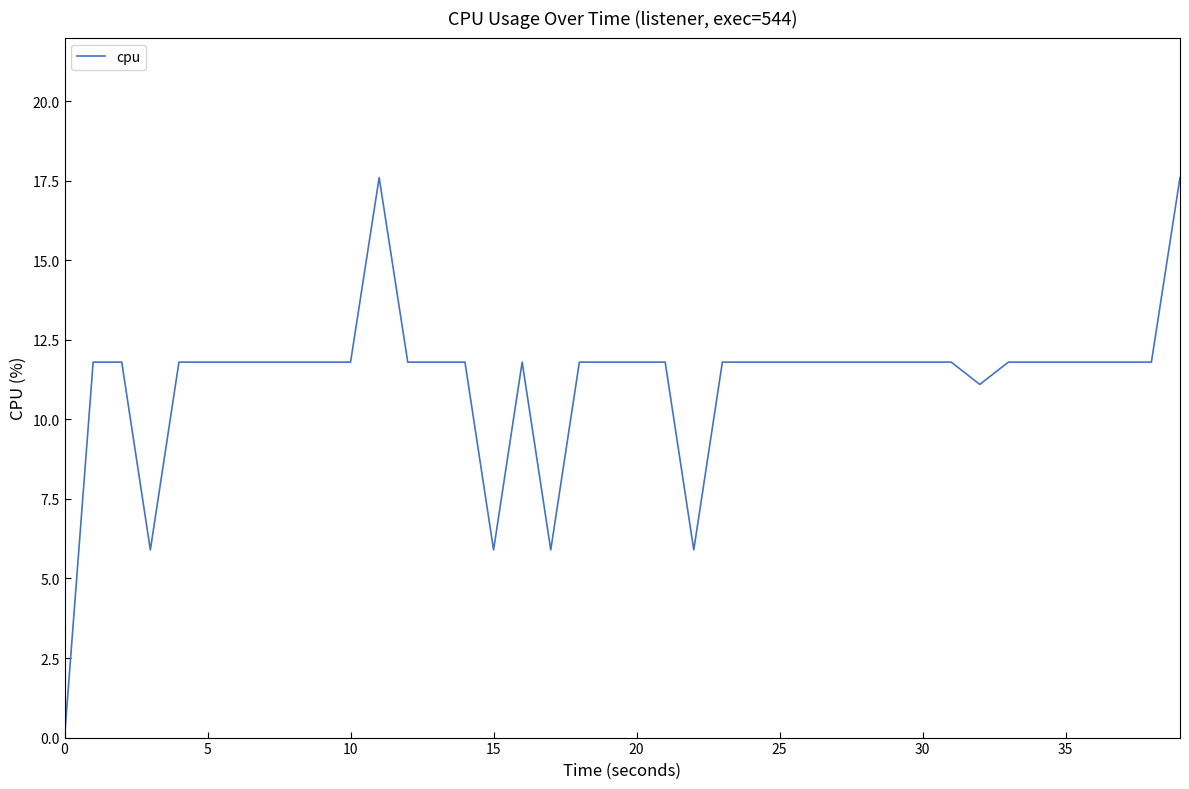

What is the maximum value shown in the chart?

17.6